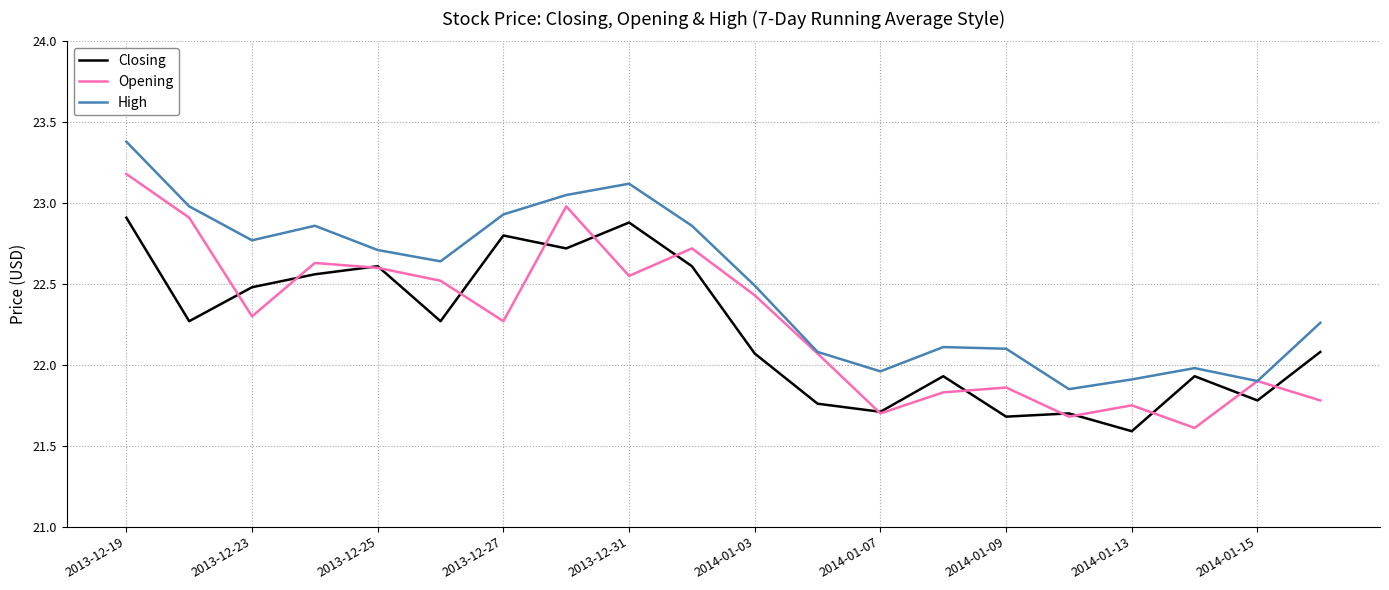

What is the maximum value shown in the chart?

23.4